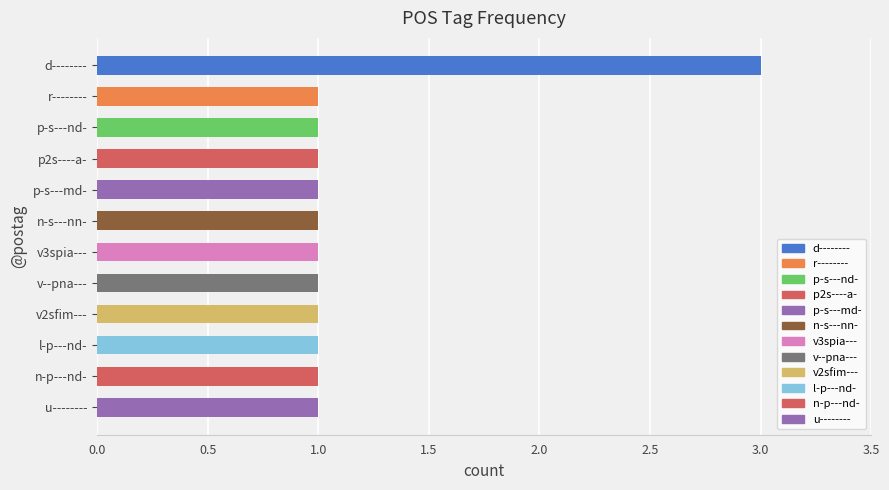

What is the average value?

1